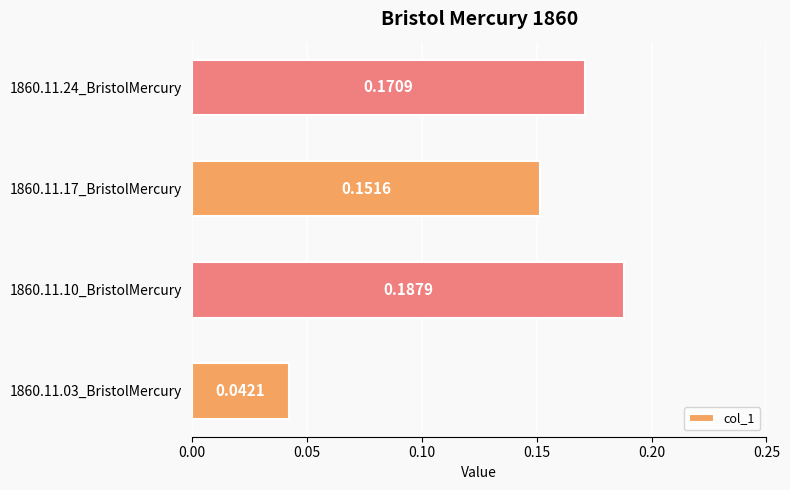

List the labels in order of value, smallest first.

1860.11.03_BristolMercury, 1860.11.17_BristolMercury, 1860.11.24_BristolMercury, 1860.11.10_BristolMercury